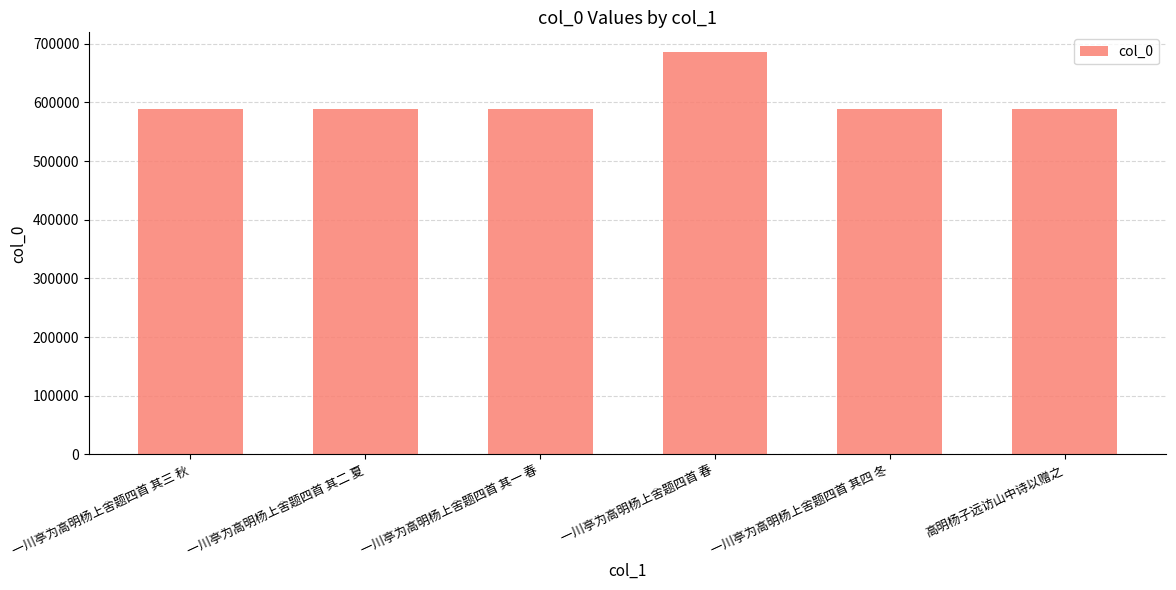

What is the label of the 6th bar from the left?

高明杨子远访山中诗以赠之